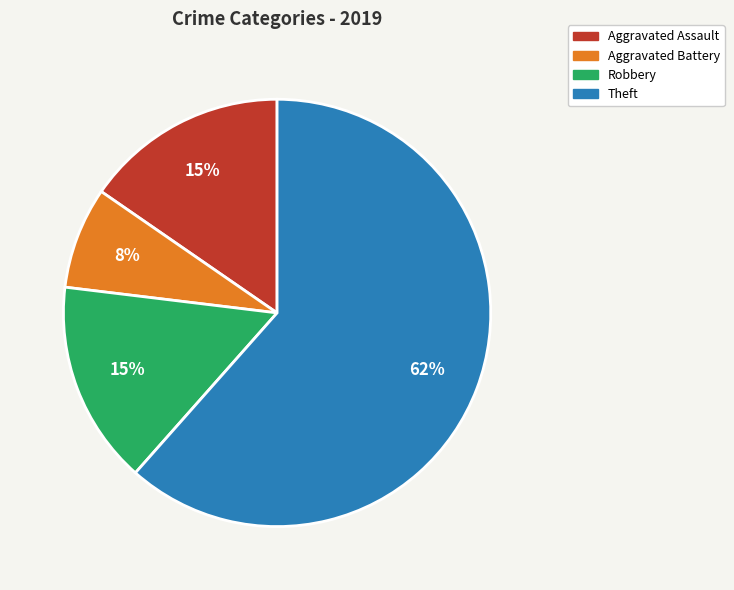

What is the ratio of the value at Aggravated Assault to the value at Robbery?

1.0